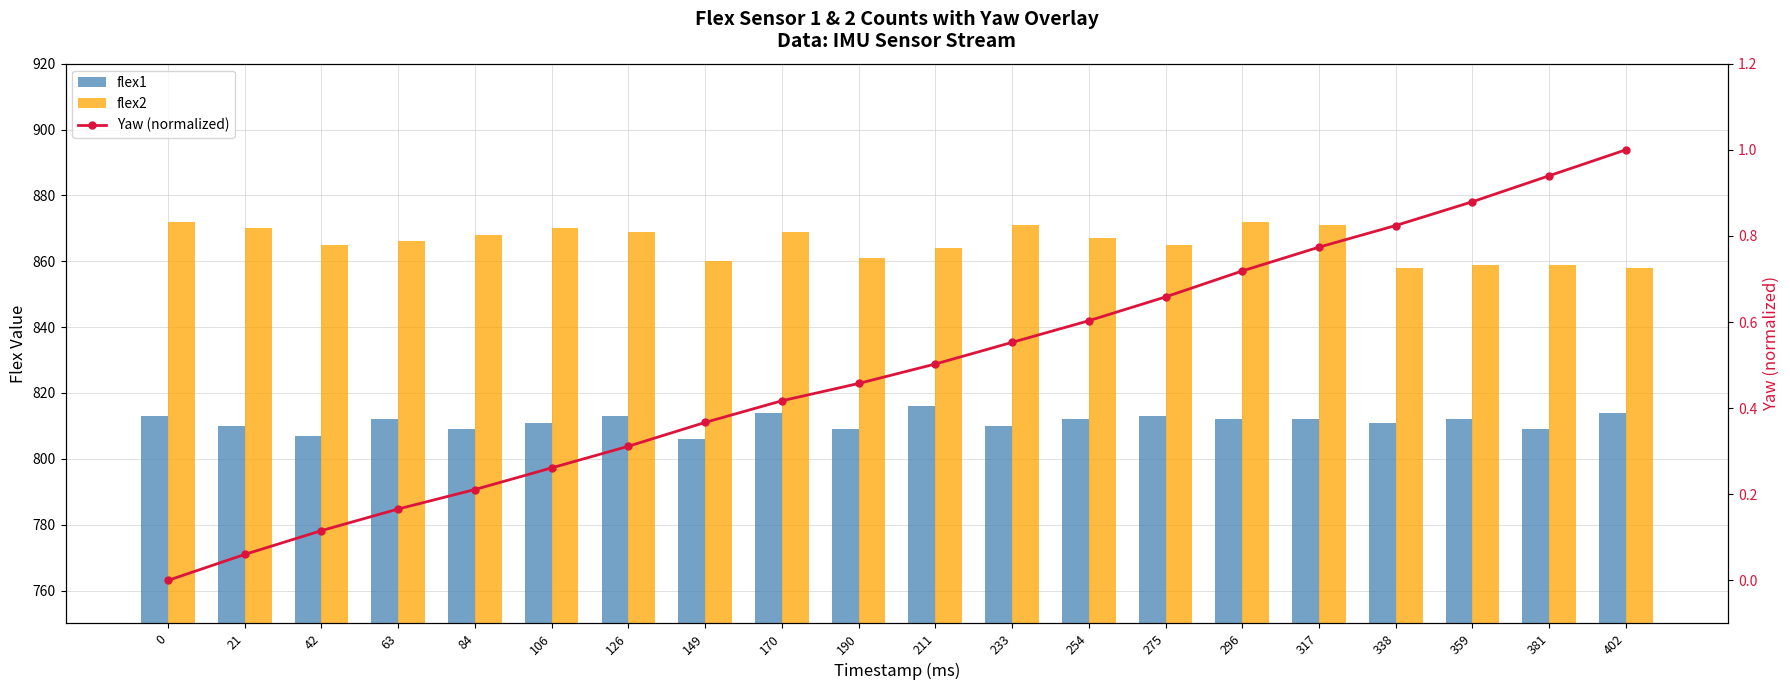

At how many categories does at least one series exceed 223?

20